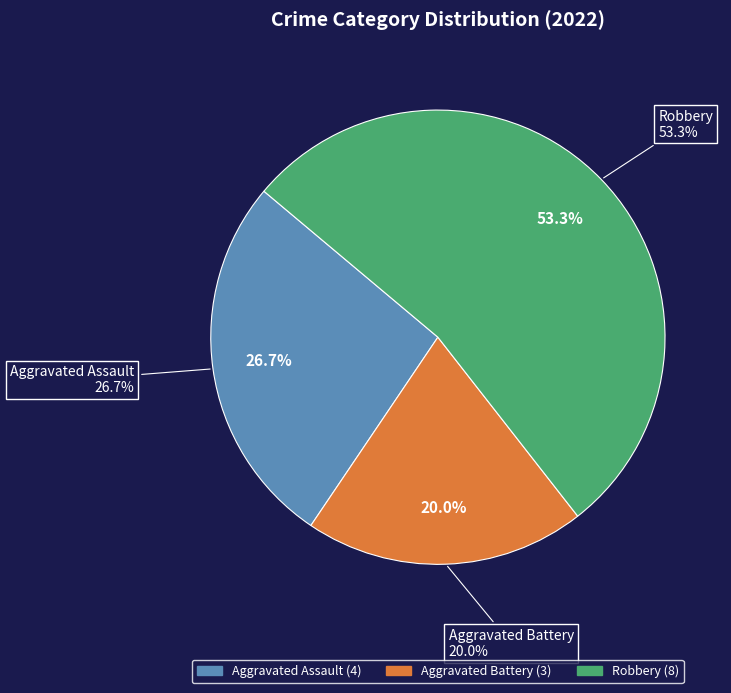

What percentage is NOT represented by Criminal Sexual Assault?

100.0%